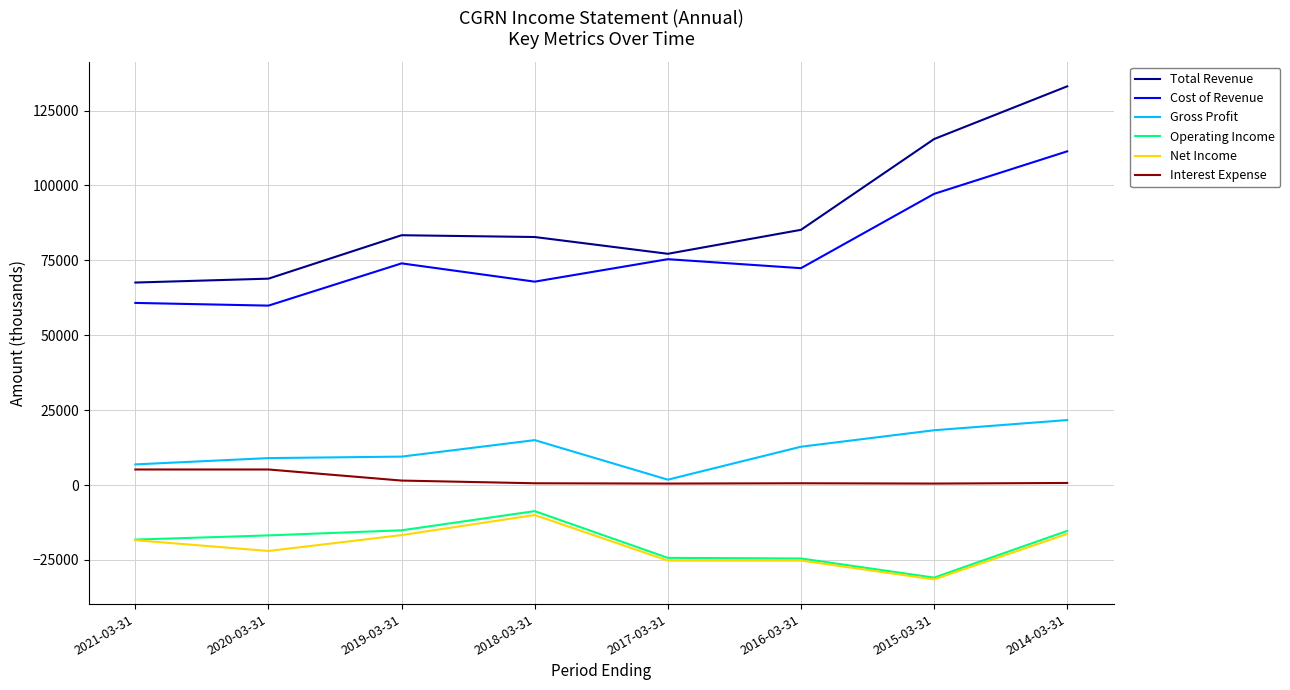

Which series has the largest range (max minus min)?

Total Revenue